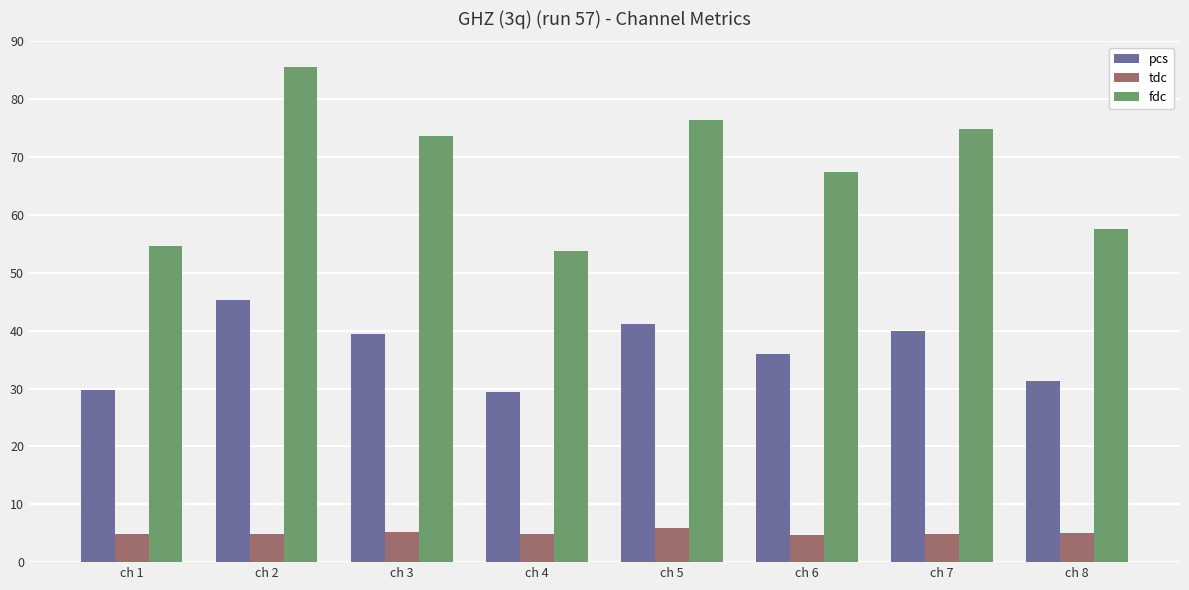

At which category is the sum across all series the highest?

ch 2